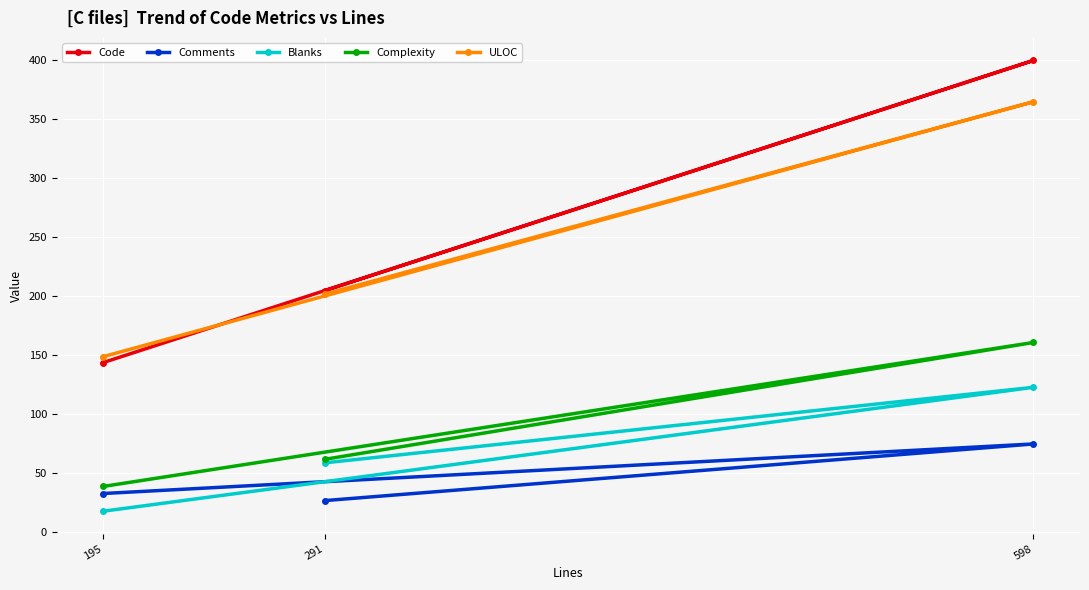

Reading left to right, extract all data points from this chart.

Code: 195=144	291=205	598=400
Comments: 195=33	291=27	598=75
Blanks: 195=18	291=59	598=123
Complexity: 195=39	291=62	598=161
ULOC: 195=149	291=202	598=365